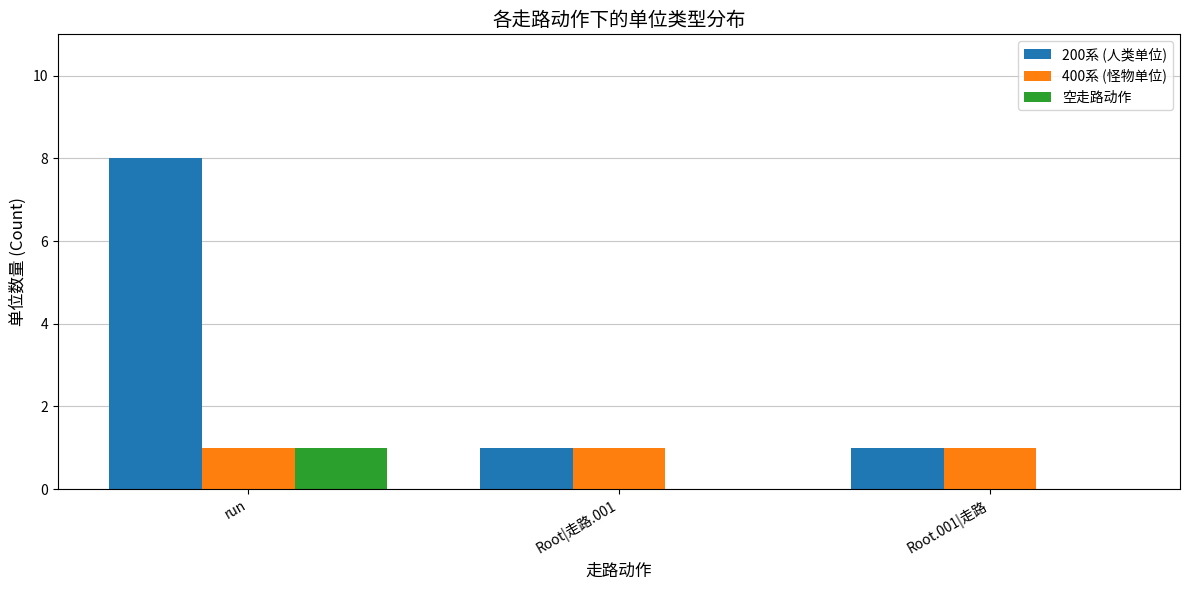

Is it true that 400系 (怪物单位) equals 2 at Root|走路.001?

False